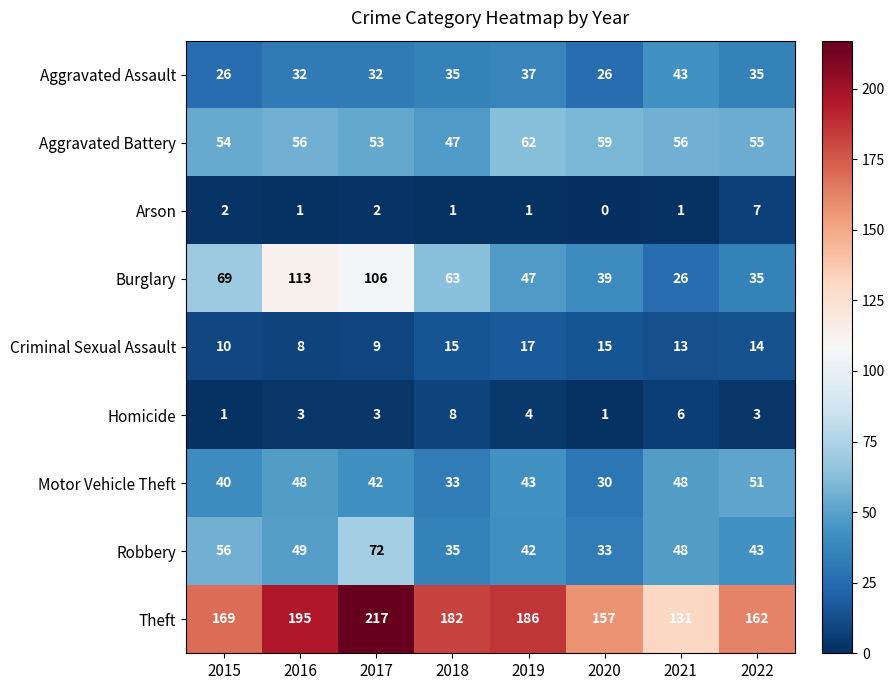

List the series in order of their peak value, highest first.

Theft, Burglary, Robbery, Aggravated Battery, Motor Vehicle Theft, Aggravated Assault, Criminal Sexual Assault, Homicide, Arson